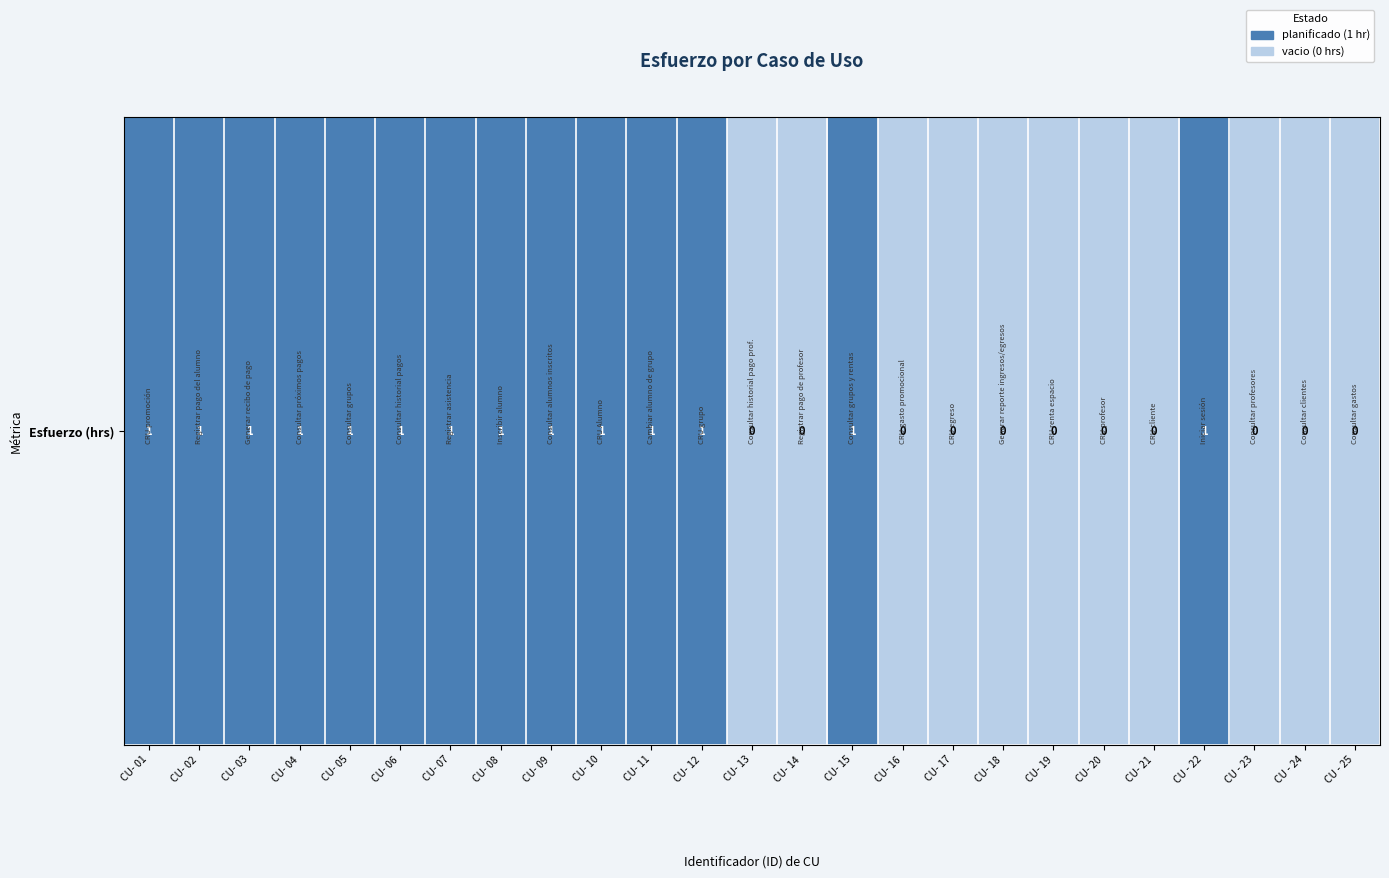

Is it true that the value at CU- 06 is 1?

True